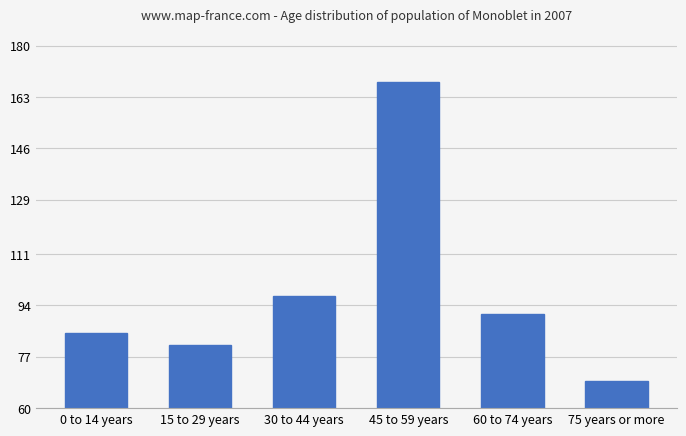

Does the chart contain stacked bars?

No